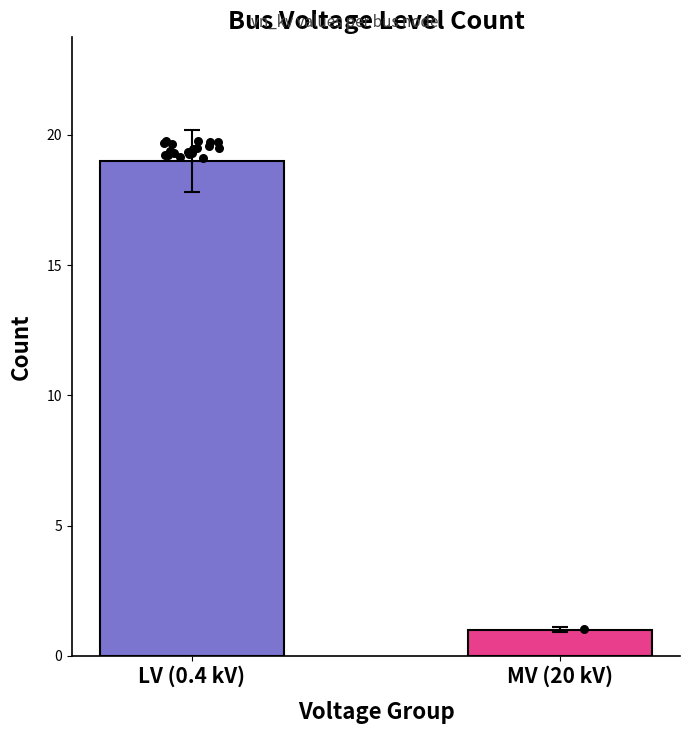

What is the change in value from LV (0.4 kV) to MV (20 kV)?

-18